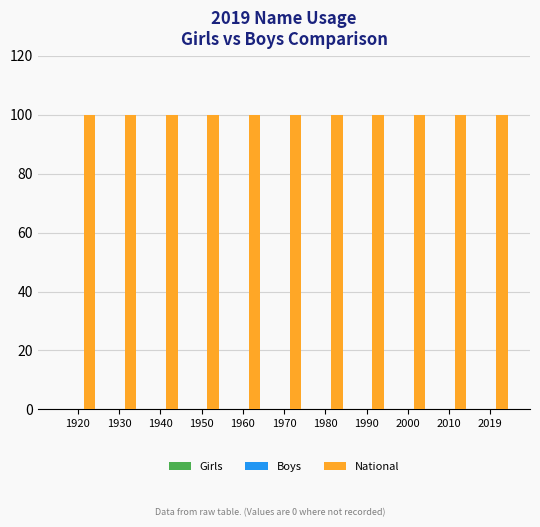

At which category does the chart reach its peak across all series?

1920